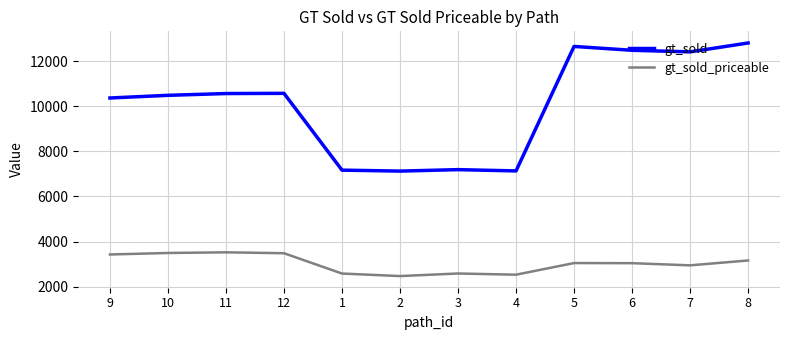

Rank the series at 6 from highest to lowest value.

gt_sold, gt_sold_priceable